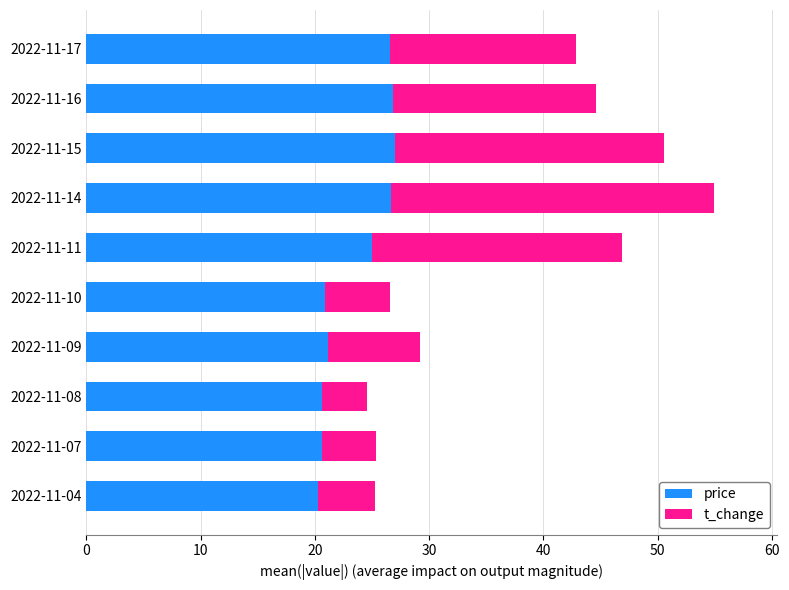

What is the difference between the maximum and minimum values in the price series?

6.8